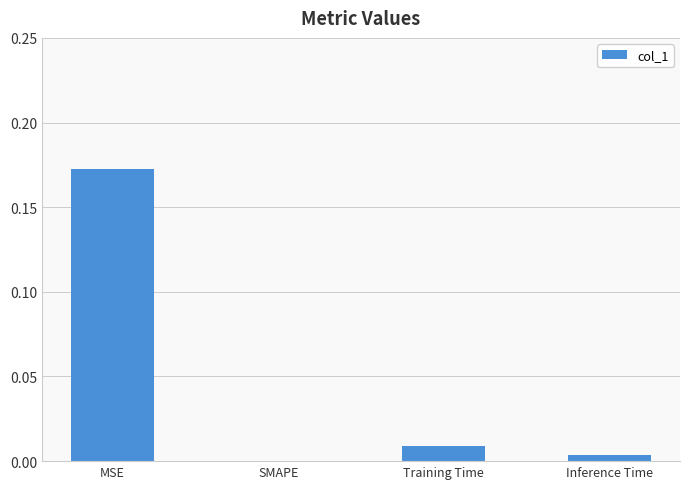

Between Training Time and Inference Time, which is larger?

Training Time